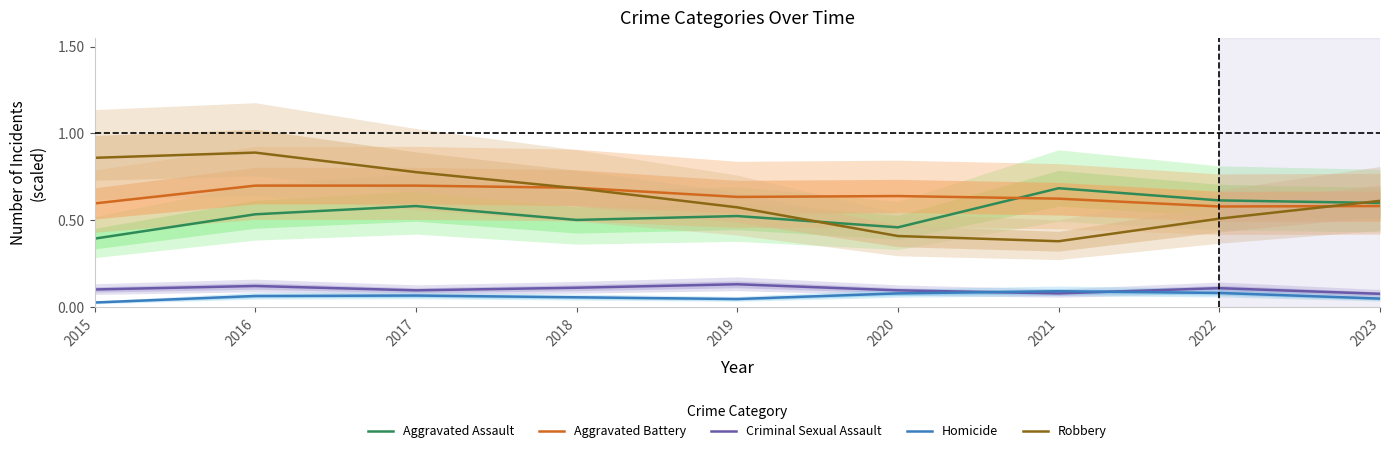

Reading right to left, transcribe all the data shown in this chart.

Aggravated Assault: 2023=0.6	2022=0.6	2021=0.7	2020=0.5	2019=0.5	2018=0.5	2017=0.6	2016=0.5	2015=0.4
Aggravated Battery: 2023=0.6	2022=0.6	2021=0.6	2020=0.6	2019=0.6	2018=0.7	2017=0.7	2016=0.7	2015=0.6
Criminal Sexual Assault: 2023=0.1	2022=0.1	2021=0.1	2020=0.1	2019=0.1	2018=0.1	2017=0.1	2016=0.1	2015=0.1
Homicide: 2023=0.1	2022=0.1	2021=0.1	2020=0.1	2019=0.0	2018=0.1	2017=0.1	2016=0.1	2015=0.0
Robbery: 2023=0.6	2022=0.5	2021=0.4	2020=0.4	2019=0.6	2018=0.7	2017=0.8	2016=0.9	2015=0.9